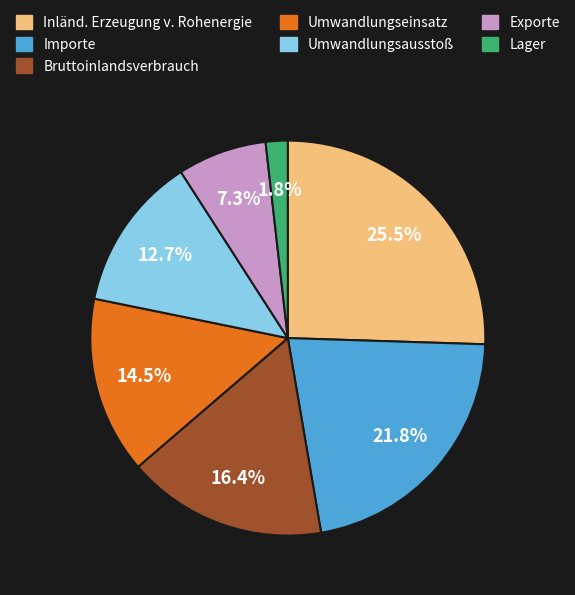

What portion of the pie excludes Umwandlungsausstoß?

87.3%